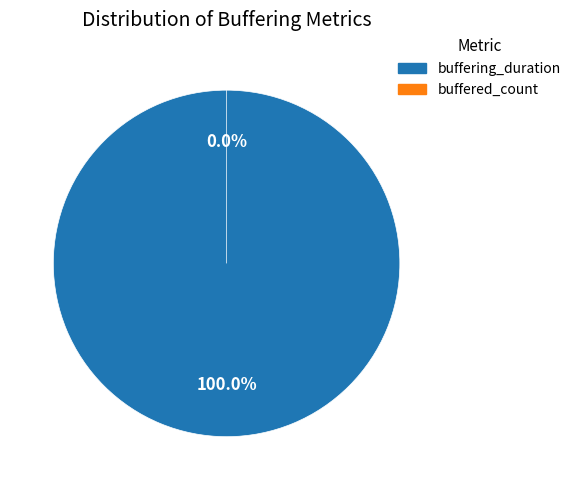

To the nearest percent, what is the difference between the buffered_count and buffering_duration slice percentages?

100%